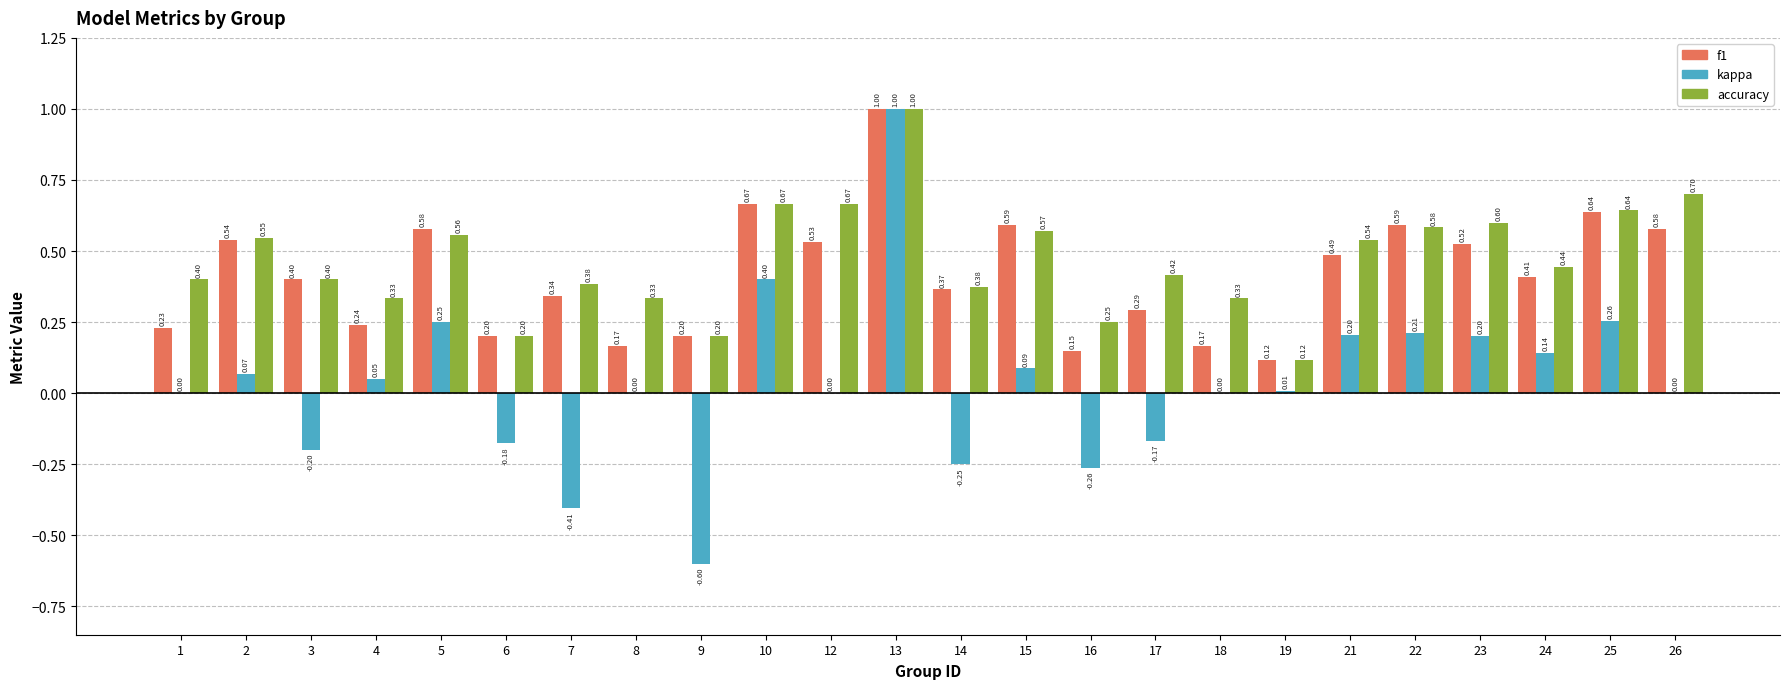

At which label is accuracy closest to 0?

19